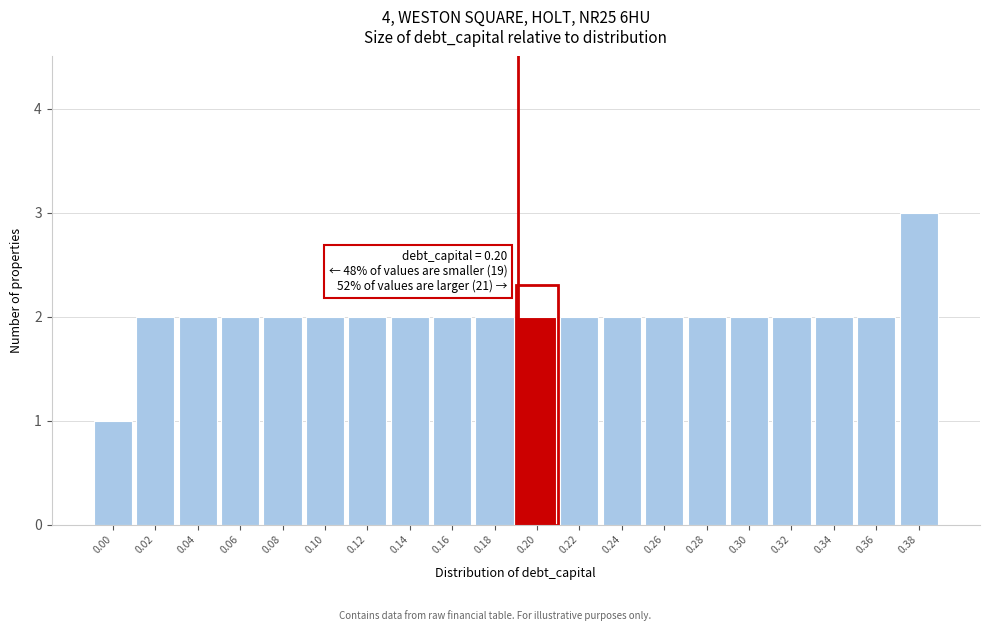

Reading left to right, extract all data points from this chart.

0.00=1	0.02=2	0.04=2	0.06=2	0.08=2	0.10=2	0.12=2	0.14=2	0.16=2	0.18=2	0.20=2	0.22=2	0.24=2	0.26=2	0.28=2	0.30=2	0.32=2	0.34=2	0.36=2	0.38=3